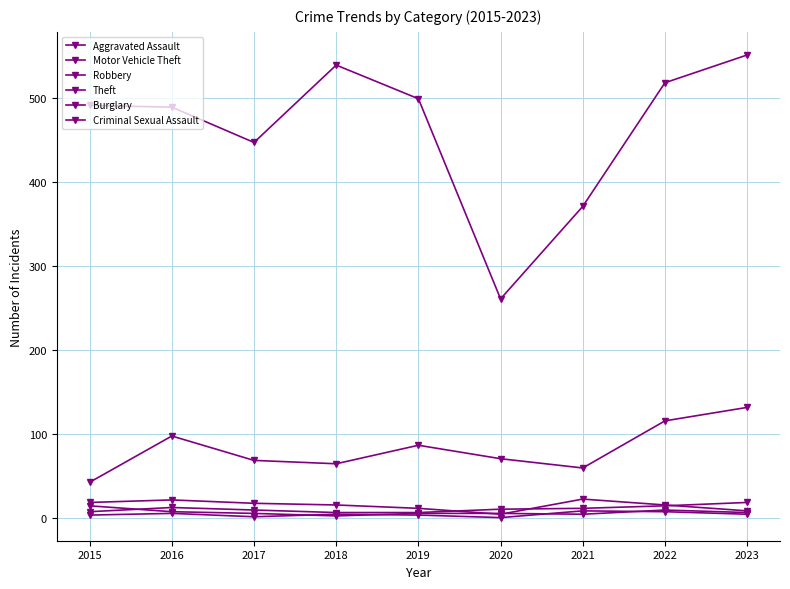

List the series in order of their peak value, lowest first.

Criminal Sexual Assault, Robbery, Aggravated Assault, Burglary, Motor Vehicle Theft, Theft